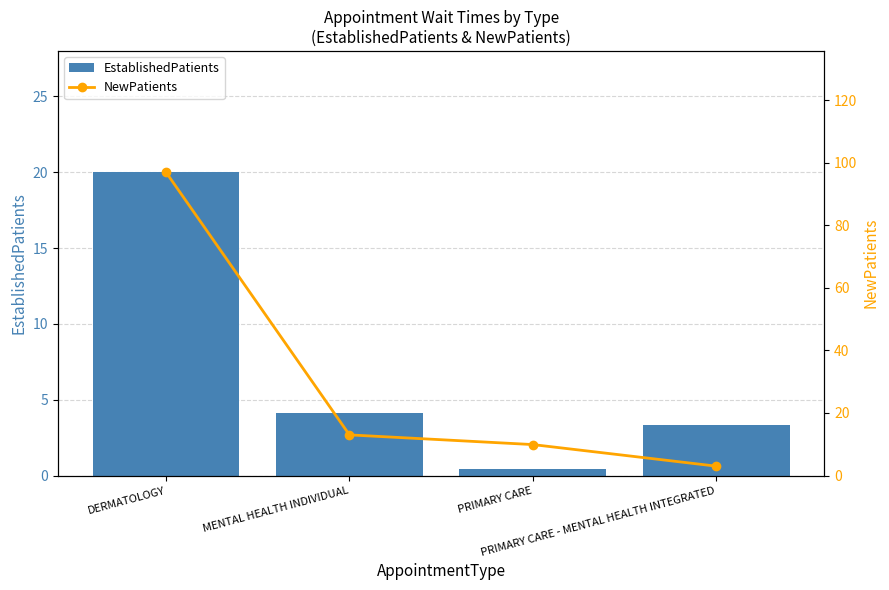

What is the label of the 2nd bar from the right?

PRIMARY CARE